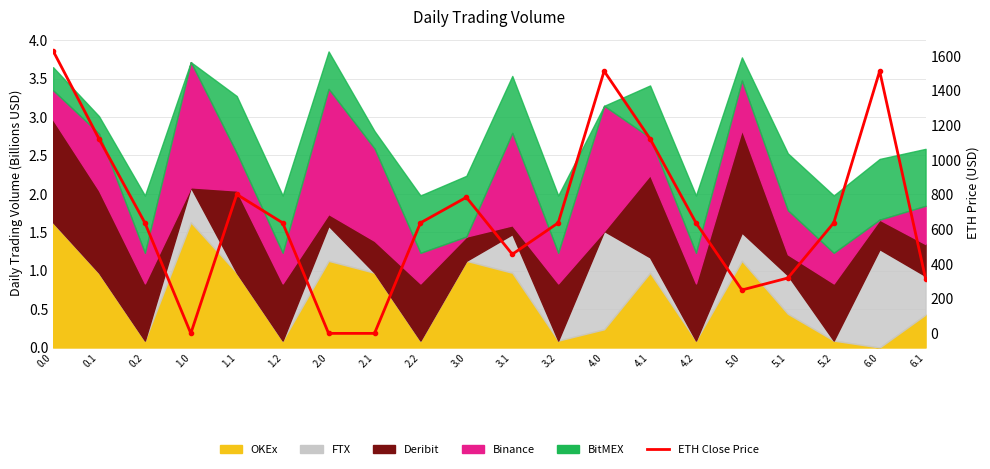

Count the number of categories in the chart.

20